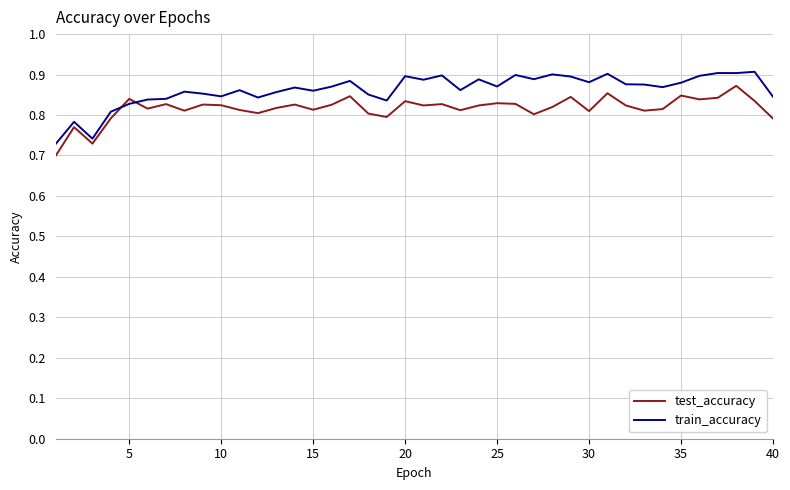

After their last crossing, which series has the higher values: test_accuracy or train_accuracy?

train_accuracy